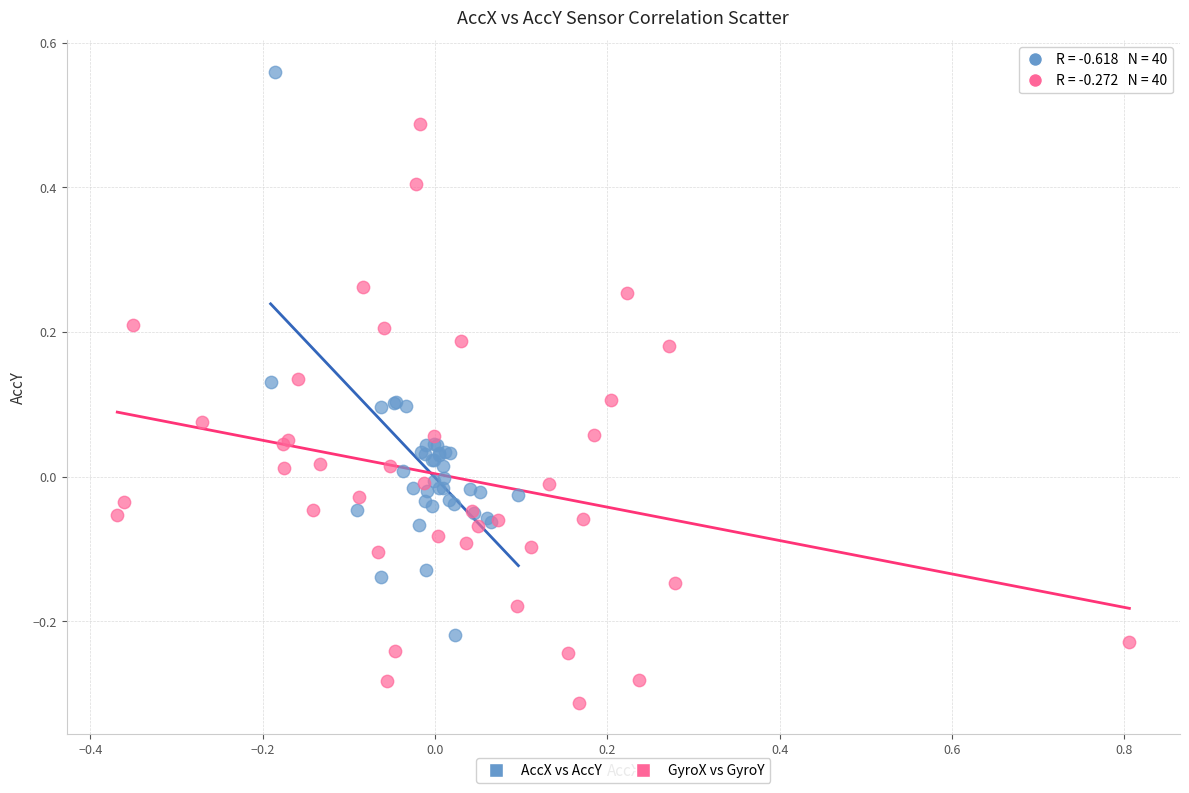

Which series reaches the maximum Y coordinate?

AccX vs AccY